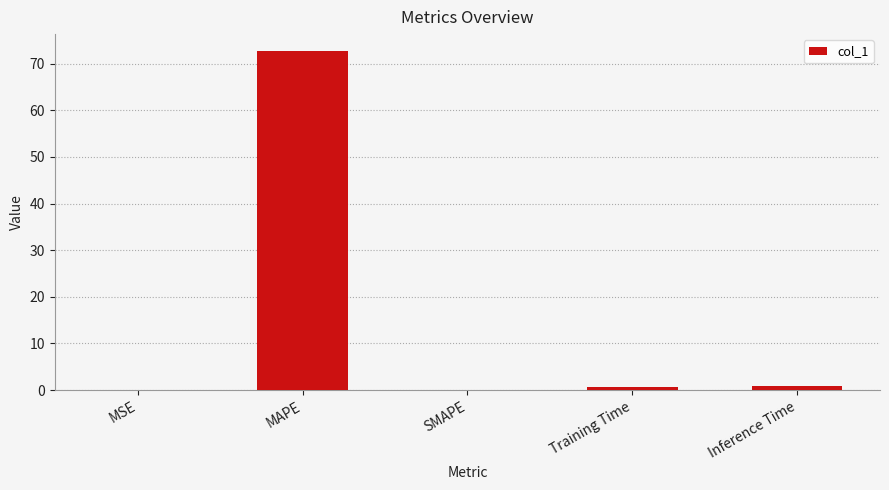

Are the bars horizontal?

No